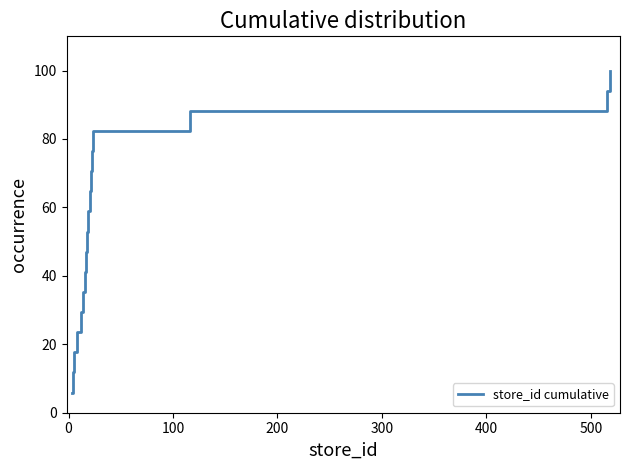

What is the minimum value shown in the chart?

5.9